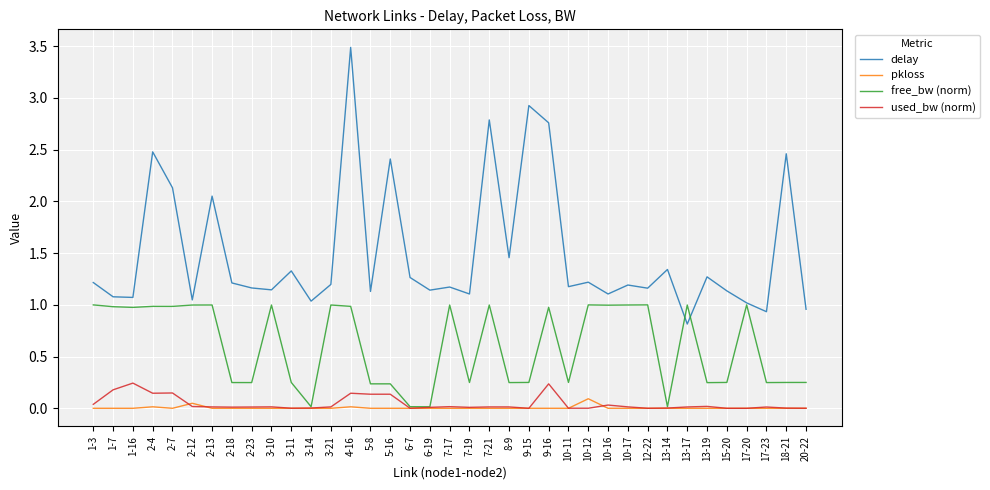

The value of delay at 9-16 is 3.7. True or false?

False